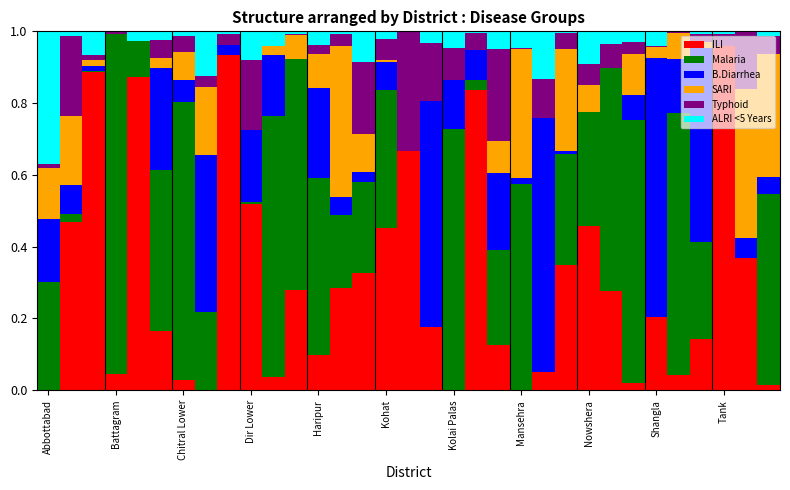

Which category has the highest value in the ILI series?

Tank